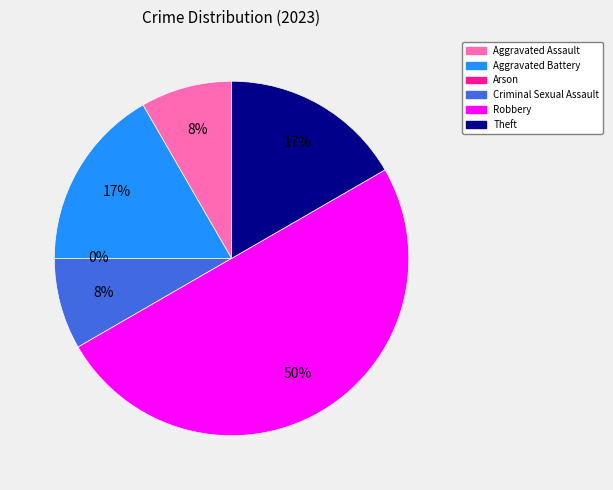

Combined, what portion of the pie is Robbery and Criminal Sexual Assault?

58.3%